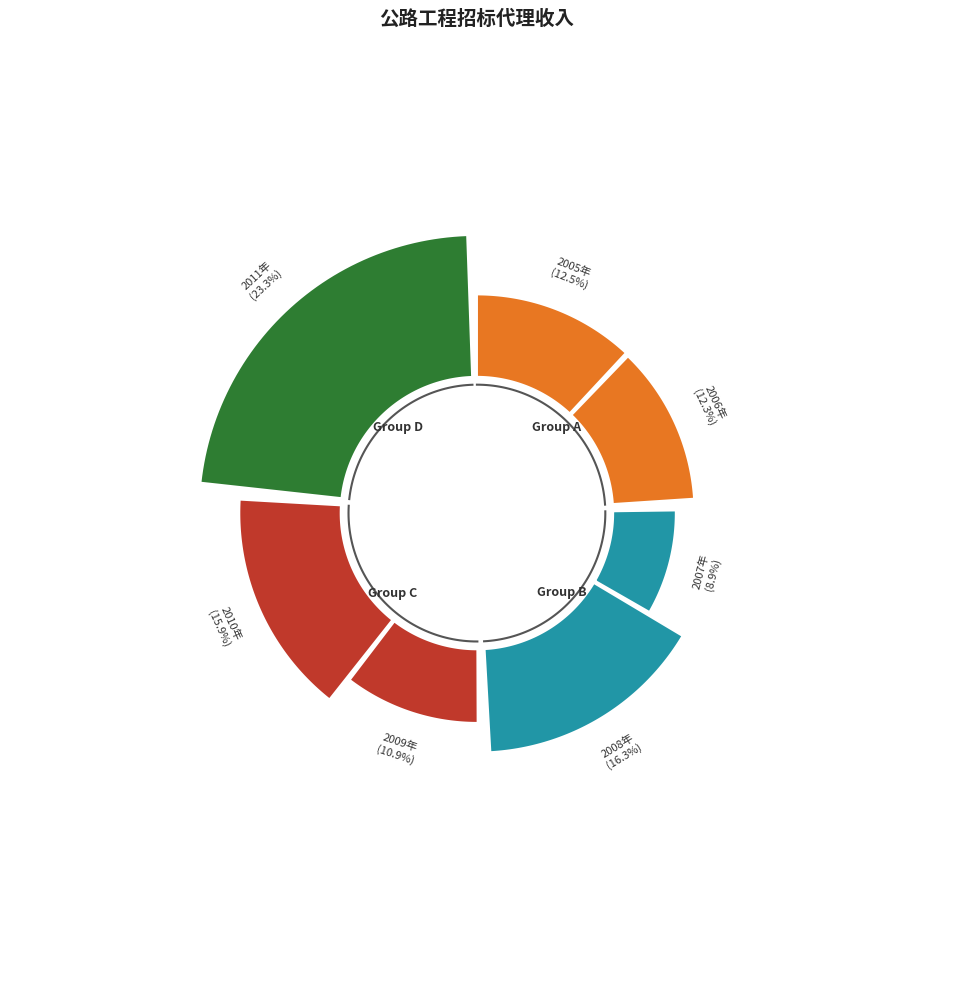

How much of the chart is everything except 2005年?

87.5%